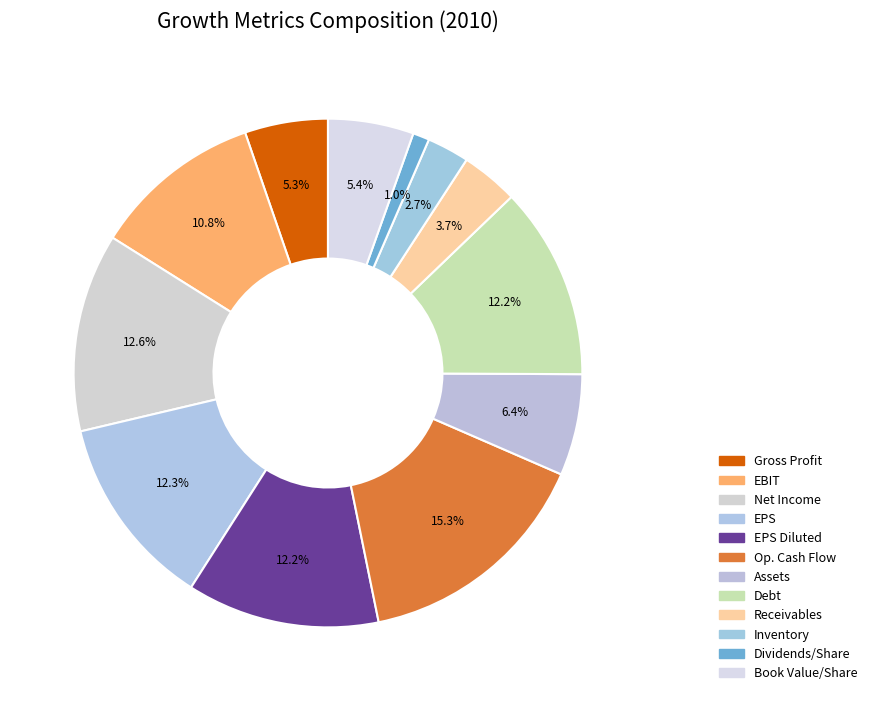

How many segments does this pie chart have?

12